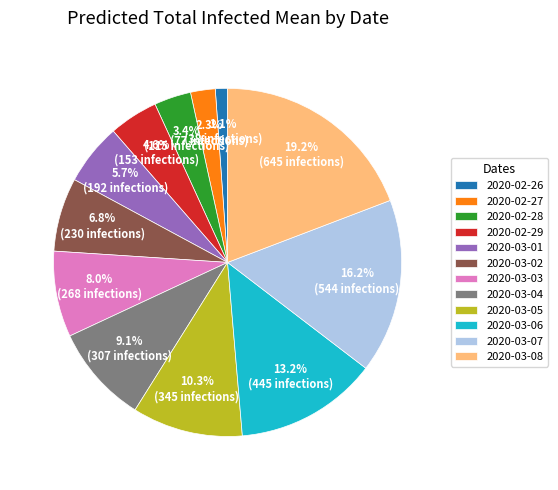

What is the smallest slice in the pie chart?

2020-02-26